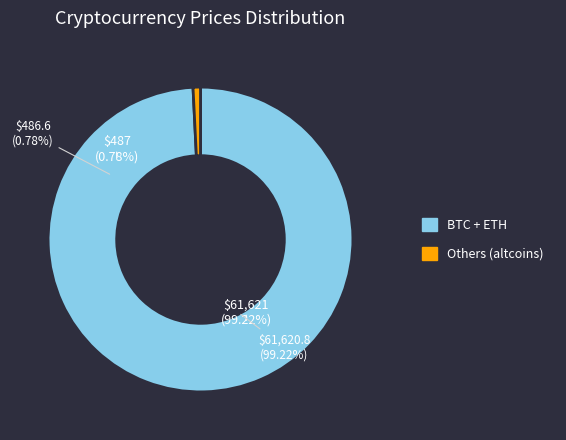

Is it true that ltc is 6% of the pie?

False